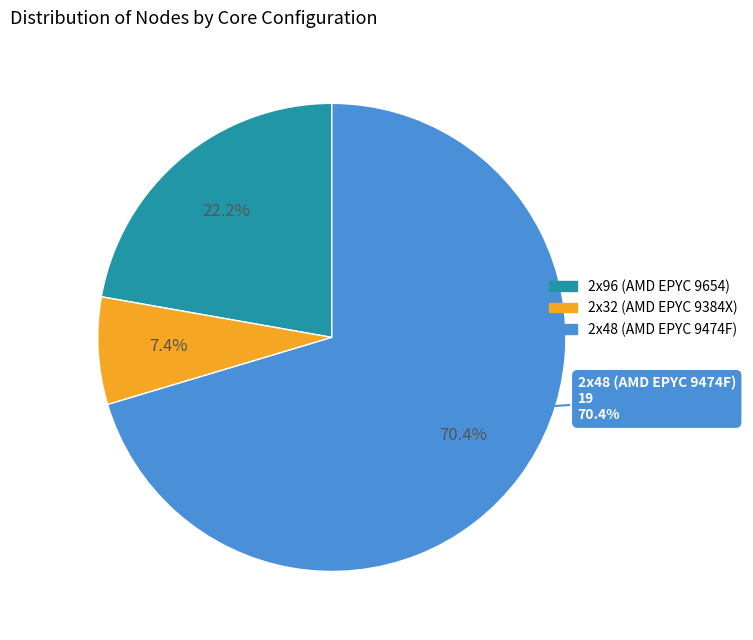

What percentage is the 2x96 (AMD EPYC 9654) slice, to the nearest percent?

22%